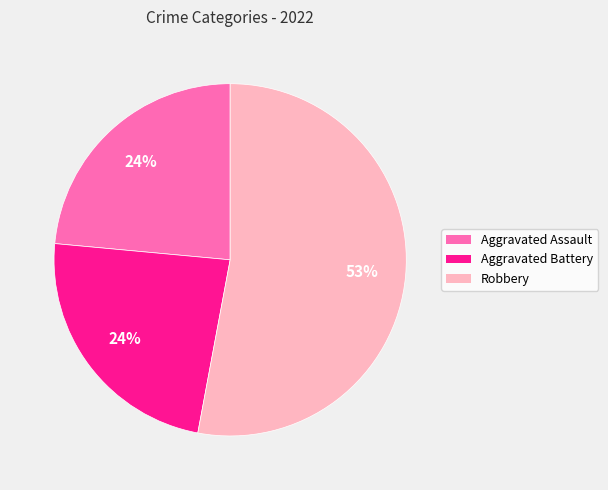

To the nearest percent, what is the average slice percentage?

33%